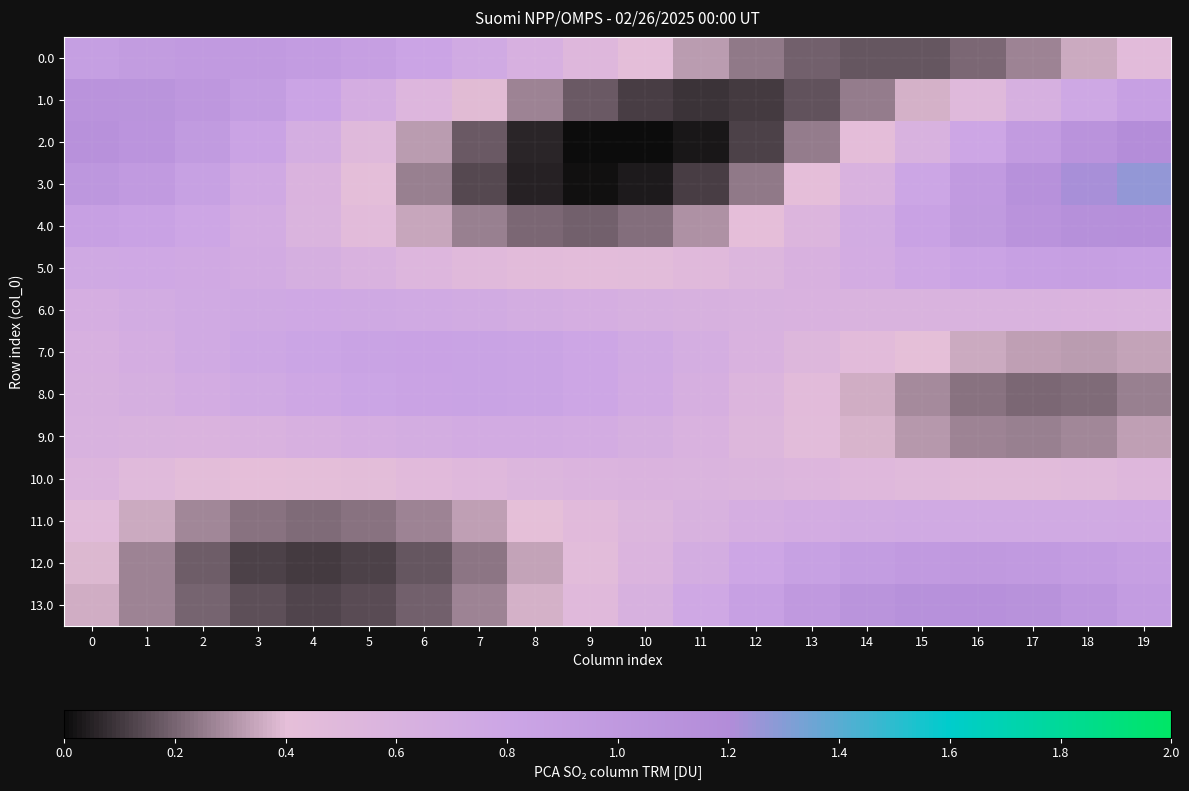

What is the total value across all series at 18?

10.1